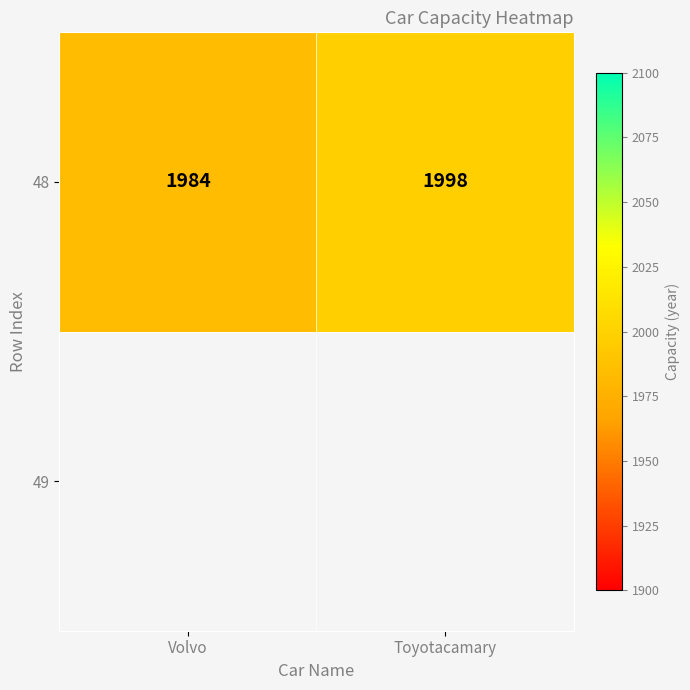

What is the change in value from Volvo to Toyotacamary?

+14